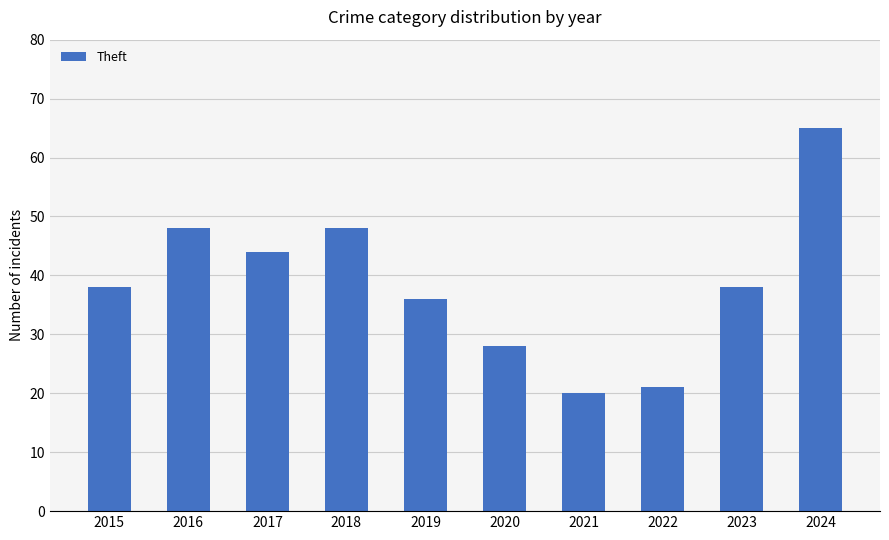

Are the bars grouped side by side (vs. stacked)?

No